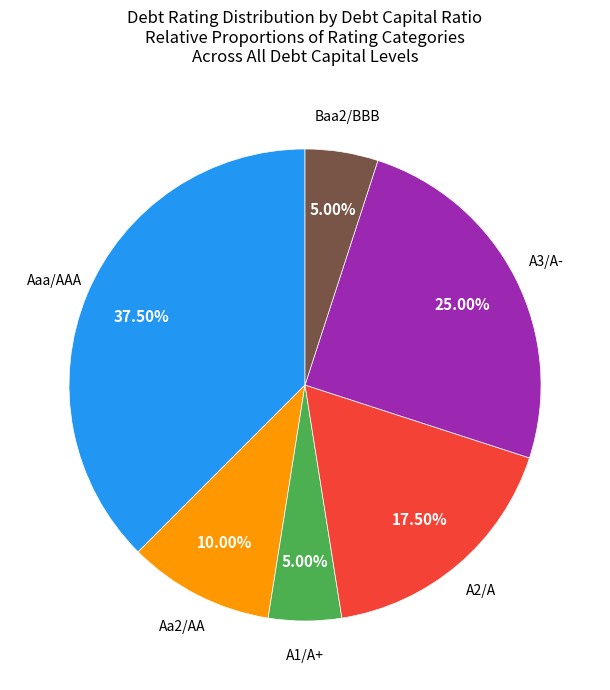

Which category has the biggest portion of the pie?

Aaa/AAA